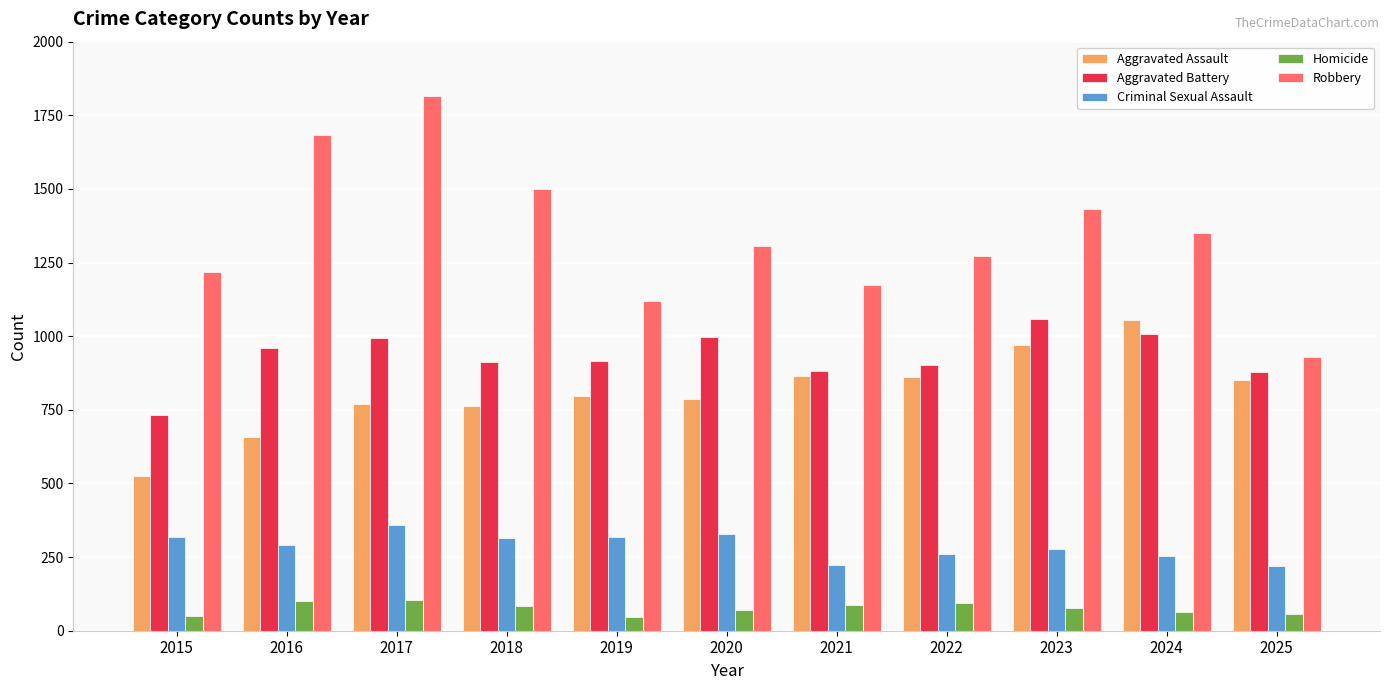

At 2019, list the series in order from largest to smallest.

Robbery, Aggravated Battery, Aggravated Assault, Criminal Sexual Assault, Homicide